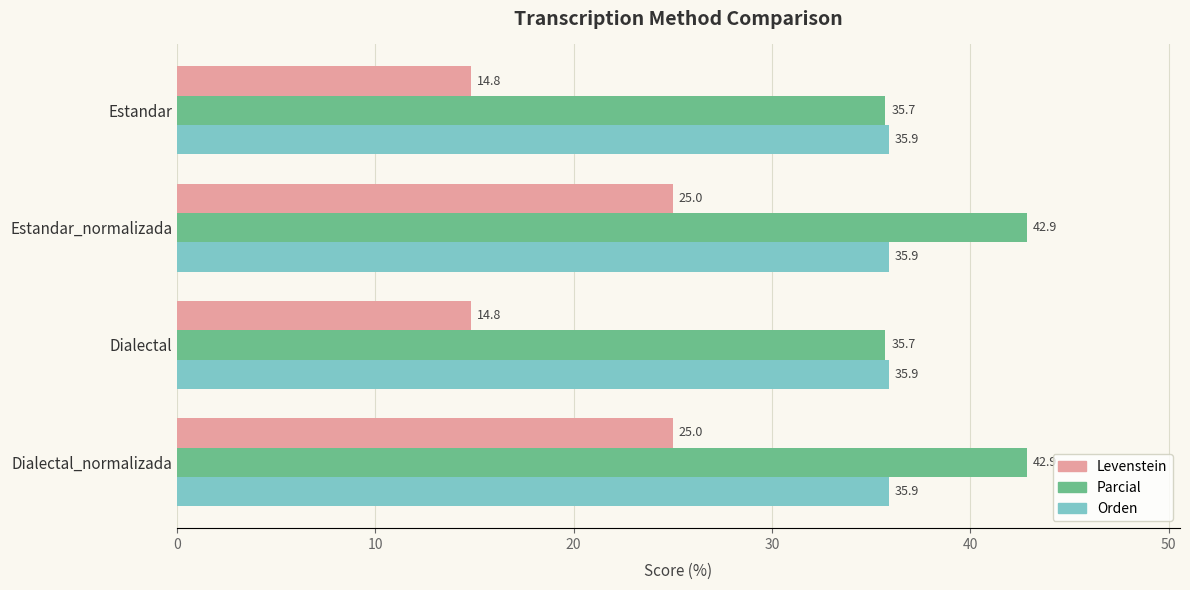

What is the sum of the Orden values at Estandar_normalizada and Dialectal?

71.8